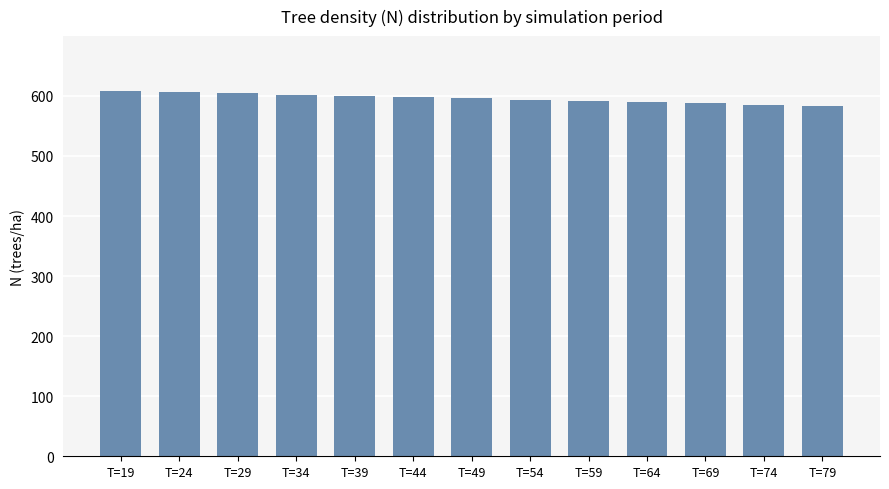

Is it true that the value at T=69 is 1031.6?

False